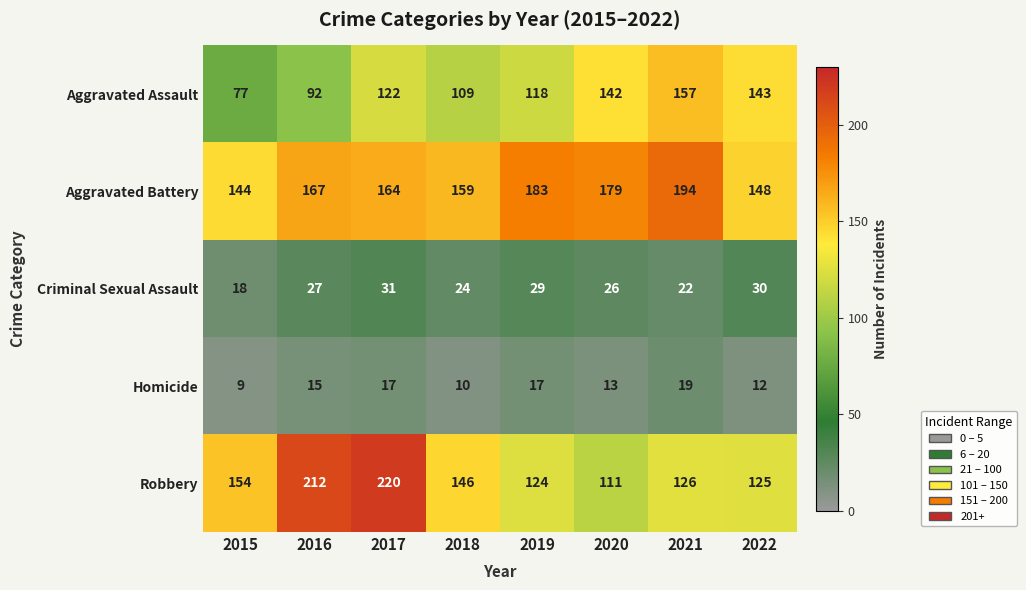

Which series has the largest total across all categories?

Aggravated Battery